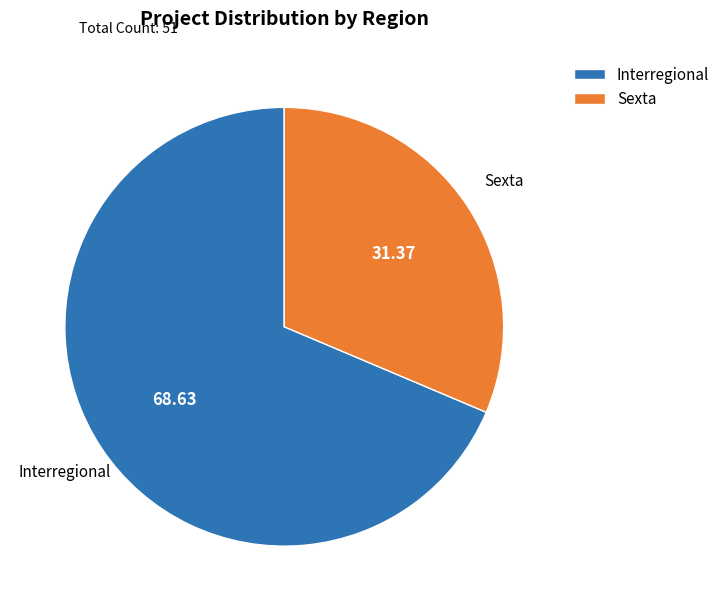

Is the sum of Sexta and Interregional greater than half?

Yes